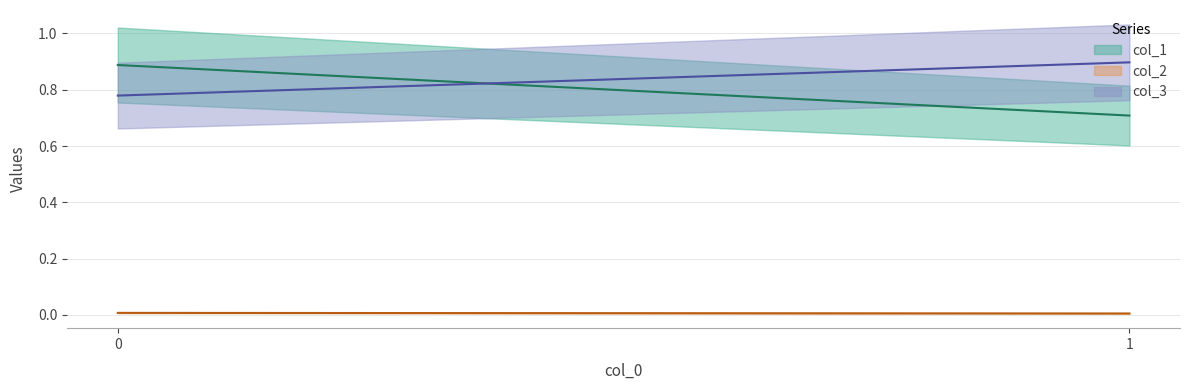

Which series has the widest spread of values?

col_1